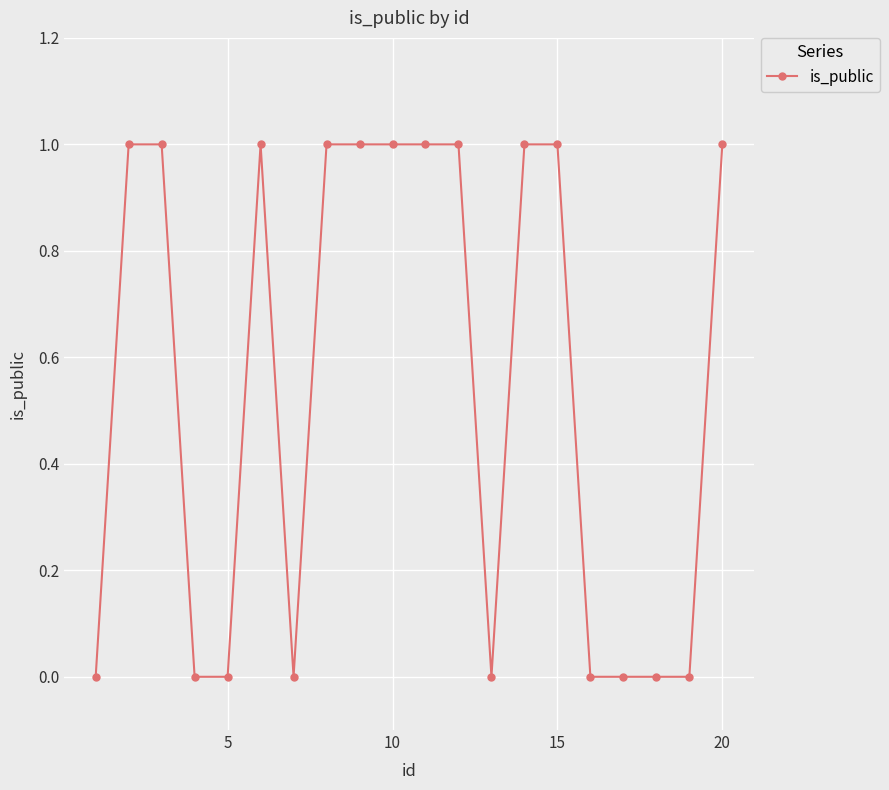

How many series are shown in this chart?

1